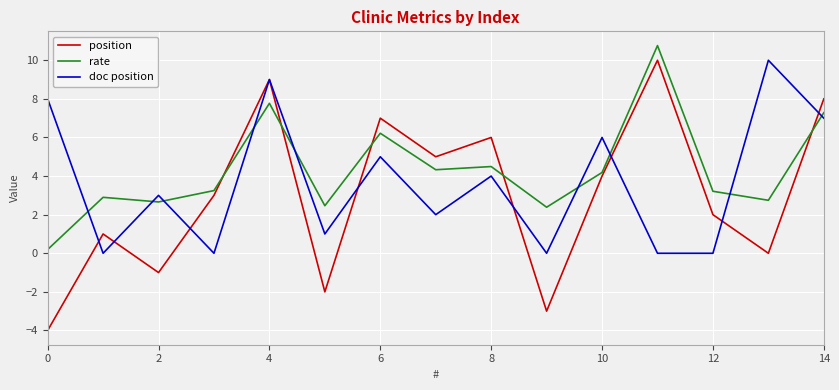

Is this an area chart (filled region under the line)?

No